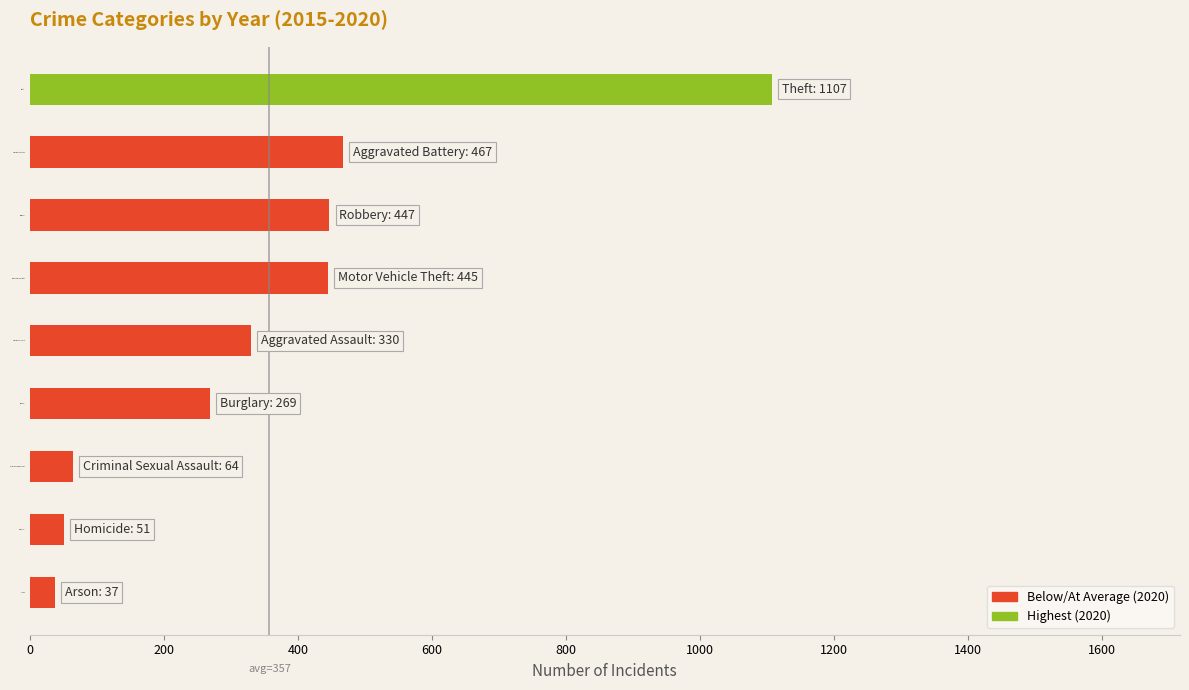

What is the change in value from Homicide to Motor Vehicle Theft?

+394